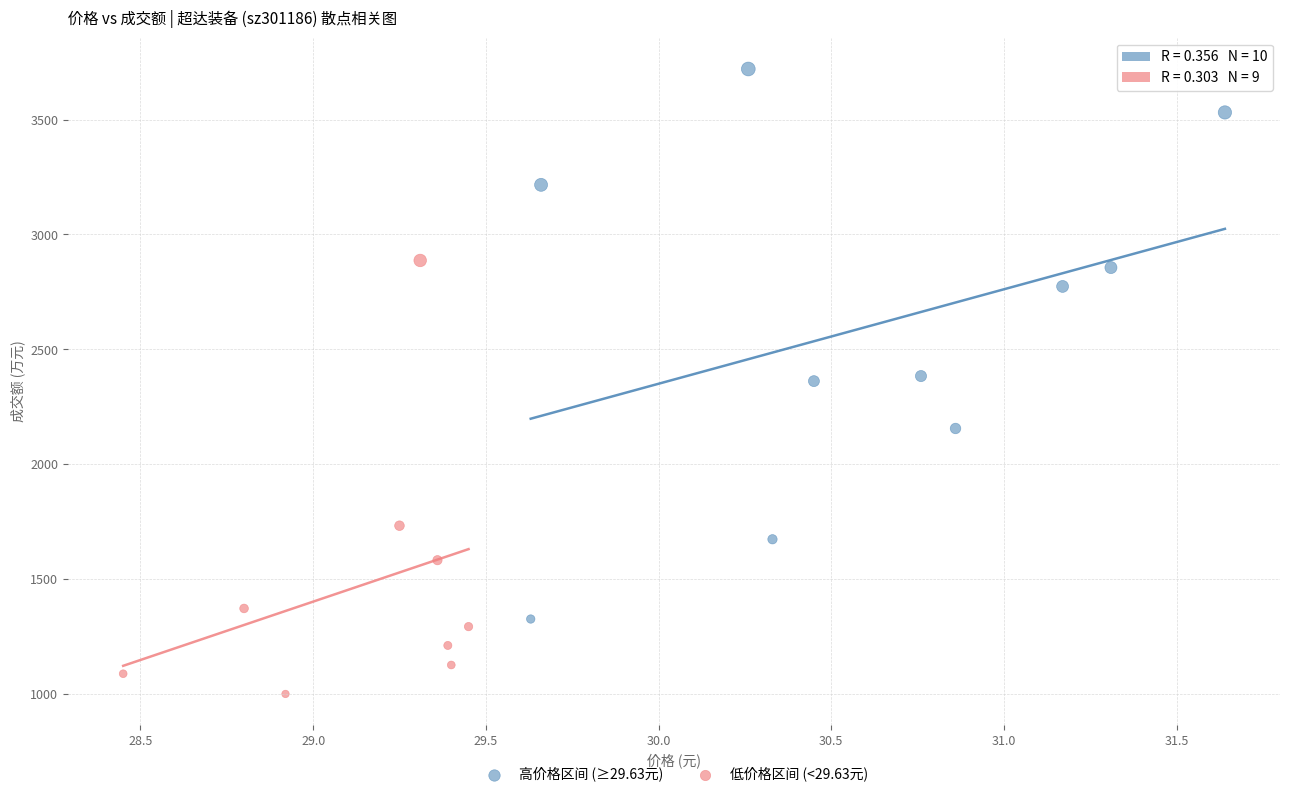

Which series contains the highest Y value?

高价格区间 (≥29.63元)